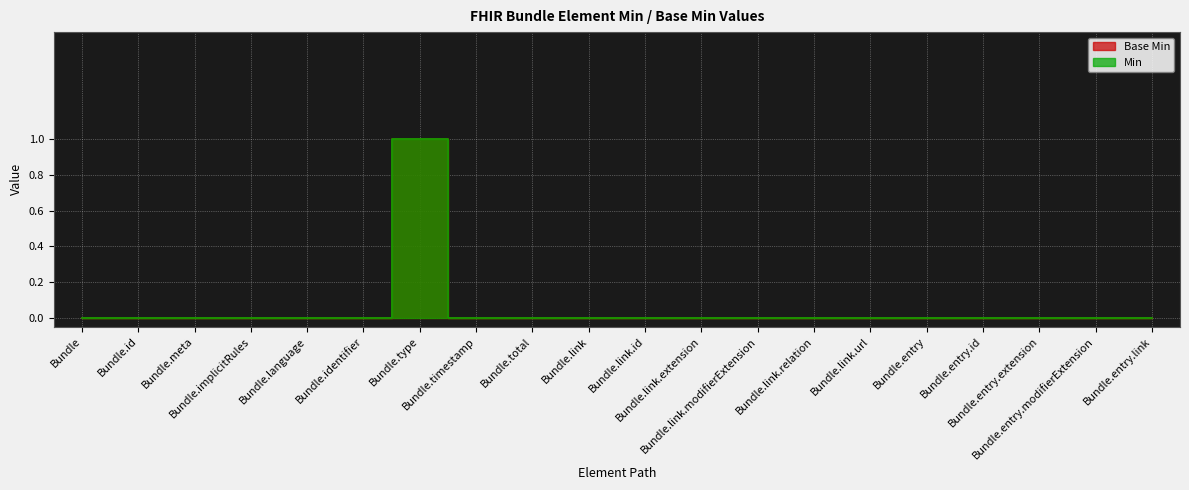

Which series has the largest total across all categories?

Base Min